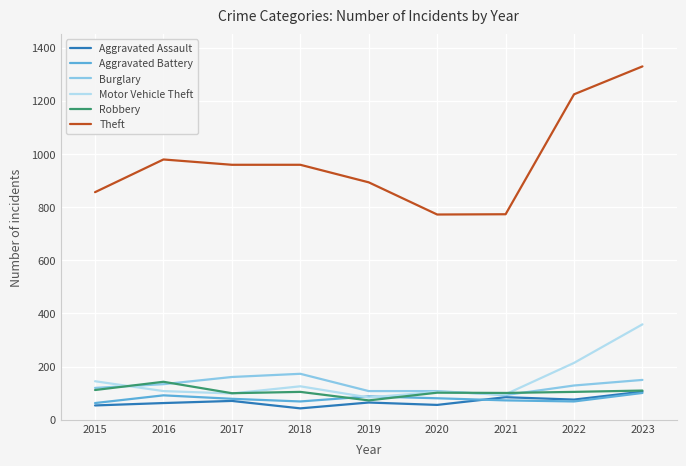

The value of Aggravated Battery at 2019 is 88. True or false?

True